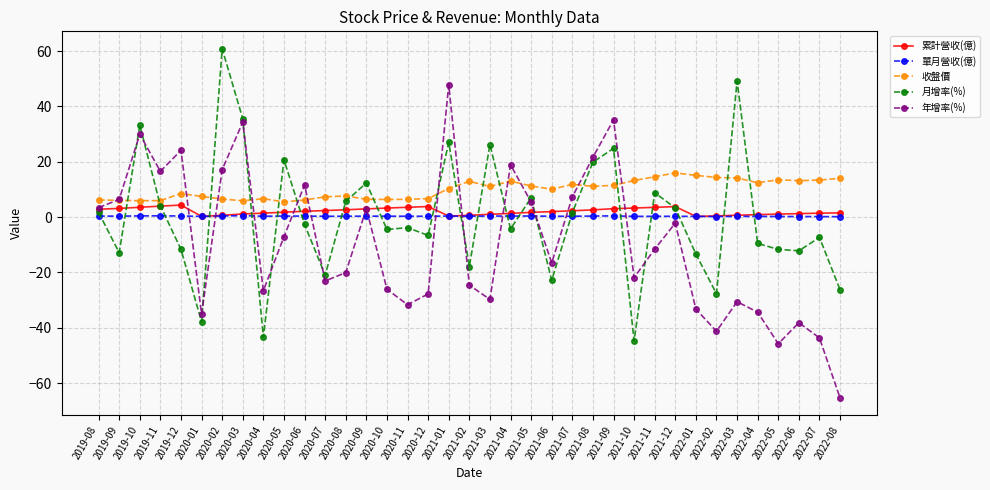

True or false: 年增率(%) and 單月營收(億) intersect in this chart.

True